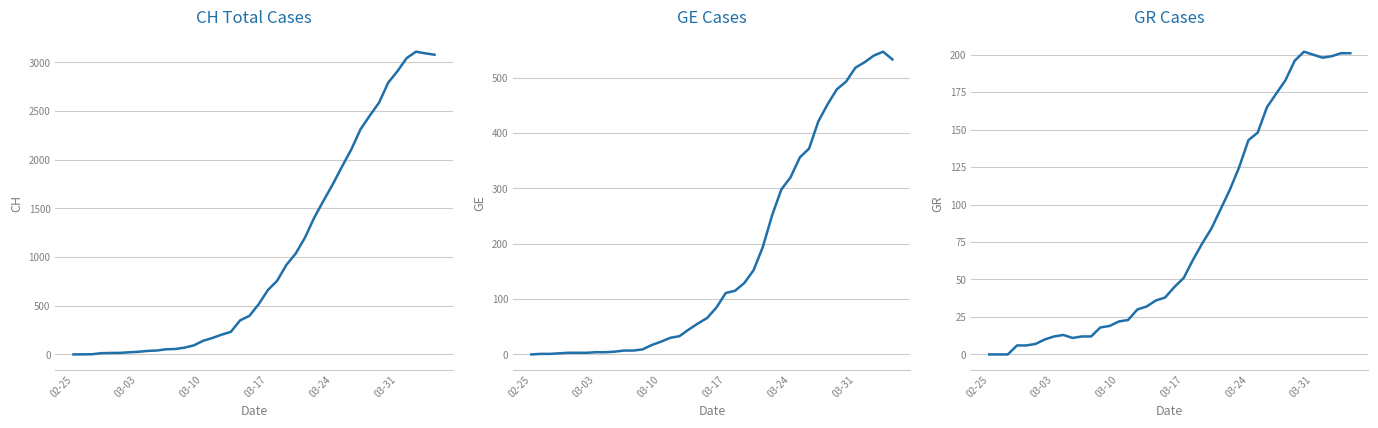

What is the value of the CH point at the 31st from the left?

2104